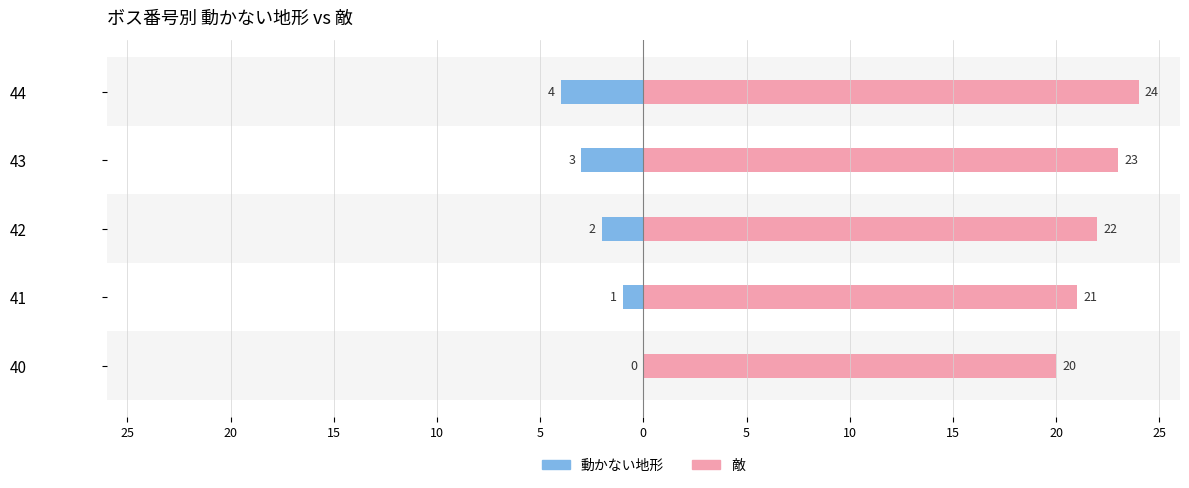

Reading left to right, list all the values displayed in this chart.

動かない地形: 0	-1	-2	-3	-4
敵: 20	21	22	23	24